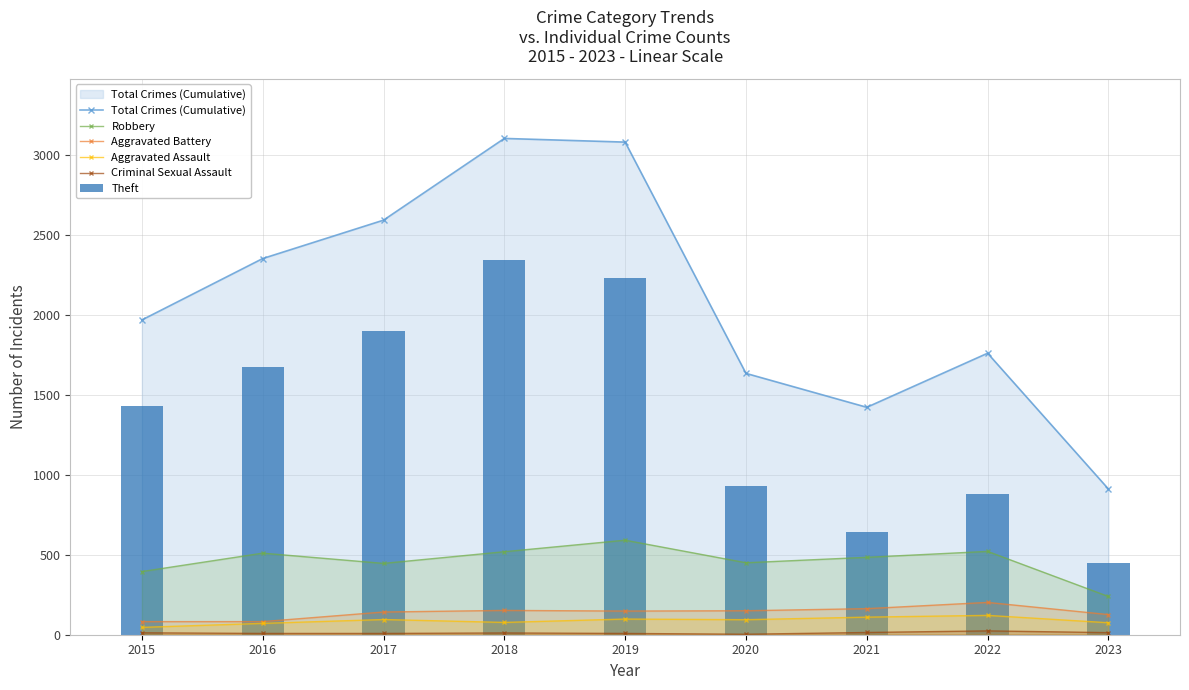

What are all the series names shown in the legend?

Total Crimes (Cumulative), Robbery, Aggravated Battery, Aggravated Assault, Criminal Sexual Assault, Theft